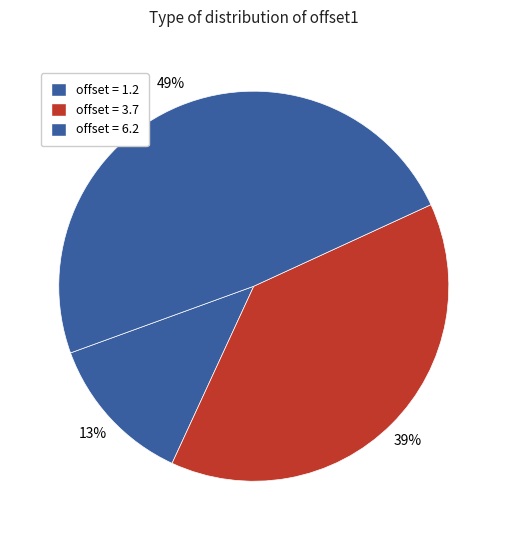

Rank the categories by value from lowest to highest.

offset = 1.2, offset = 3.7, offset = 6.2